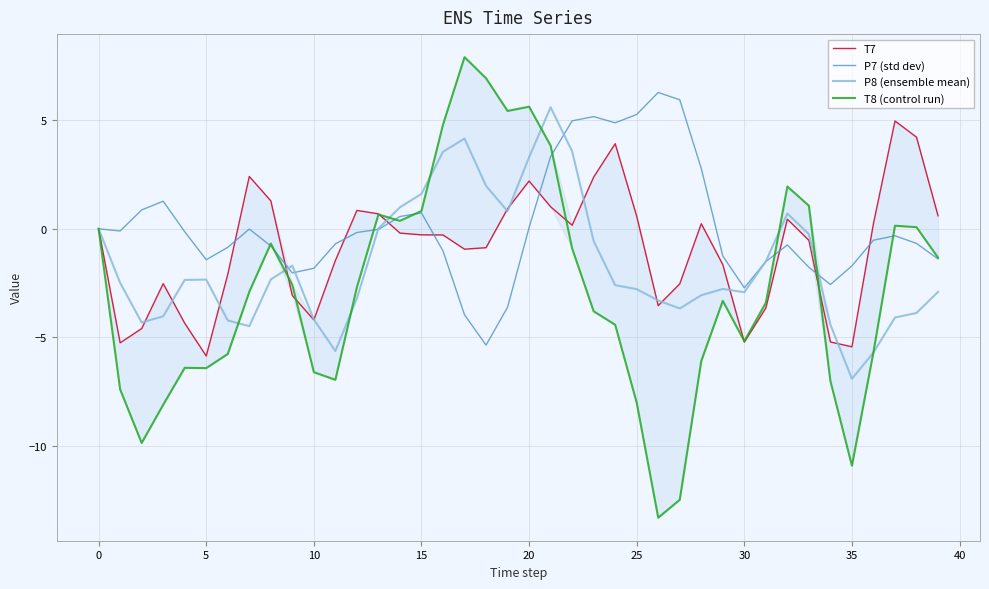

Does the chart display data point markers on the line(s)?

No